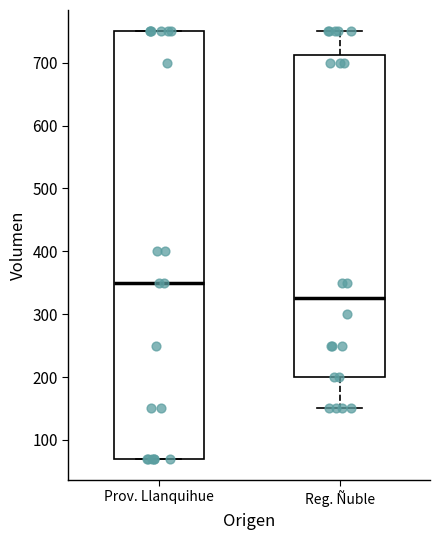

Comparing the boxes themselves (not the whiskers), which one is the tallest?

Prov. Llanquihue